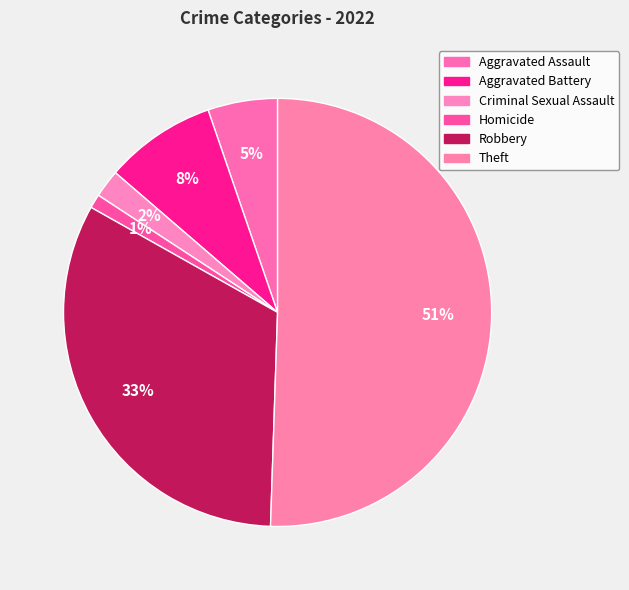

What portion of the pie excludes Aggravated Assault?

94.7%